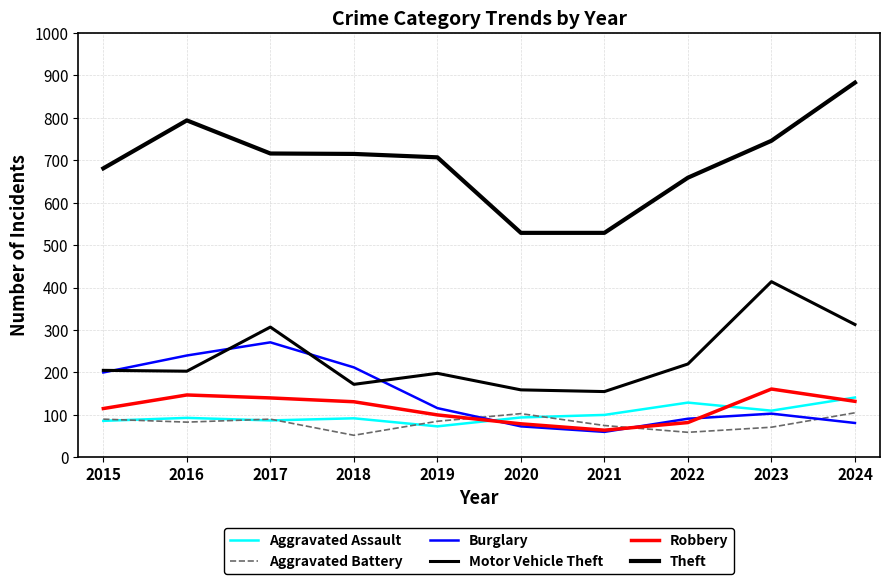

Reading left to right, what are all the values shown in this chart?

Aggravated Assault: 2015=86	2016=93	2017=87	2018=92	2019=73	2020=94	2021=100	2022=129	2023=110	2024=141
Aggravated Battery: 2015=90	2016=83	2017=90	2018=52	2019=85	2020=103	2021=75	2022=59	2023=71	2024=105
Burglary: 2015=200	2016=240	2017=271	2018=212	2019=116	2020=73	2021=60	2022=91	2023=103	2024=81
Motor Vehicle Theft: 2015=205	2016=203	2017=307	2018=172	2019=198	2020=159	2021=155	2022=220	2023=414	2024=313
Robbery: 2015=115	2016=147	2017=140	2018=131	2019=100	2020=79	2021=64	2022=82	2023=161	2024=132
Theft: 2015=681	2016=794	2017=716	2018=715	2019=707	2020=529	2021=529	2022=659	2023=746	2024=883